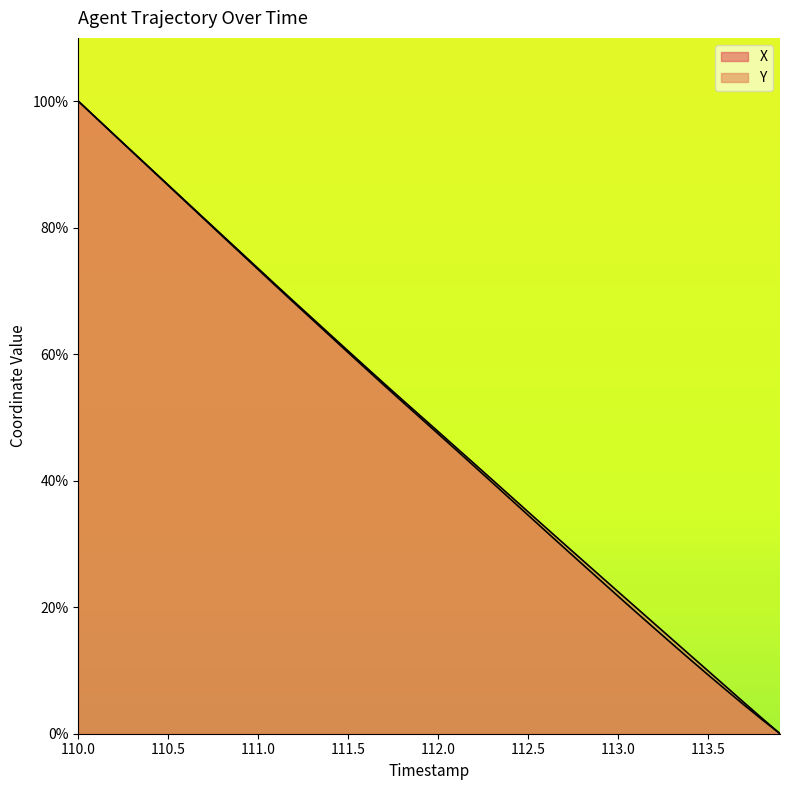

True or false: Y and X intersect in this chart.

False